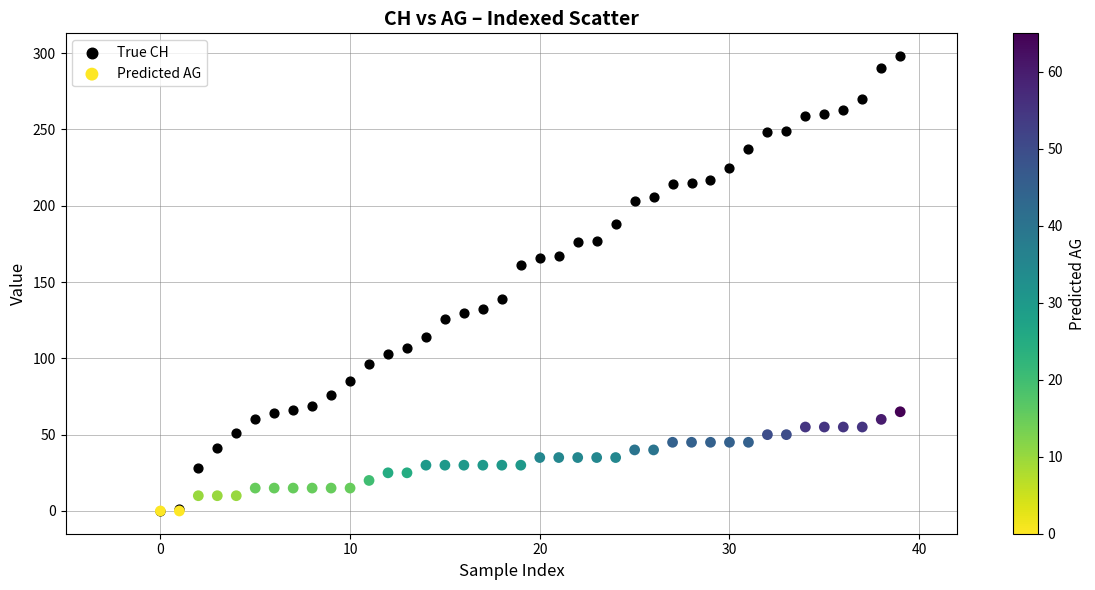

Which series has the largest Y range (max minus min)?

True CH